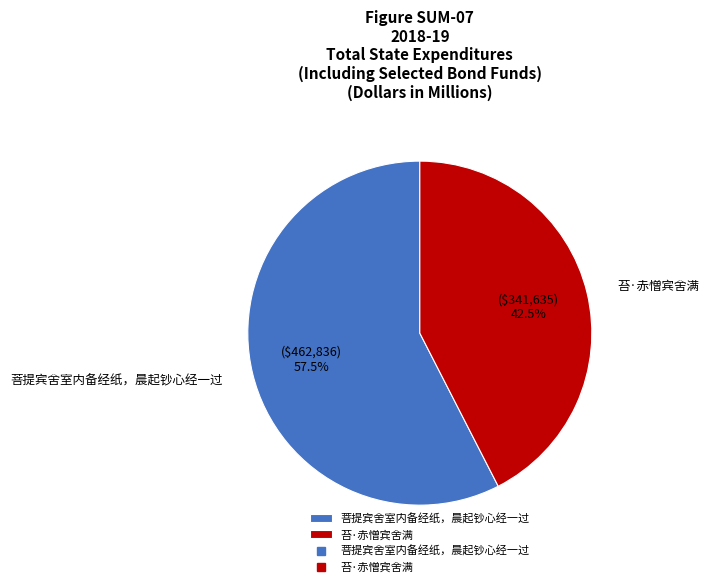

How much of the chart is everything except 菩提宾舍室内备经纸，晨起钞心经一过?

42.5%